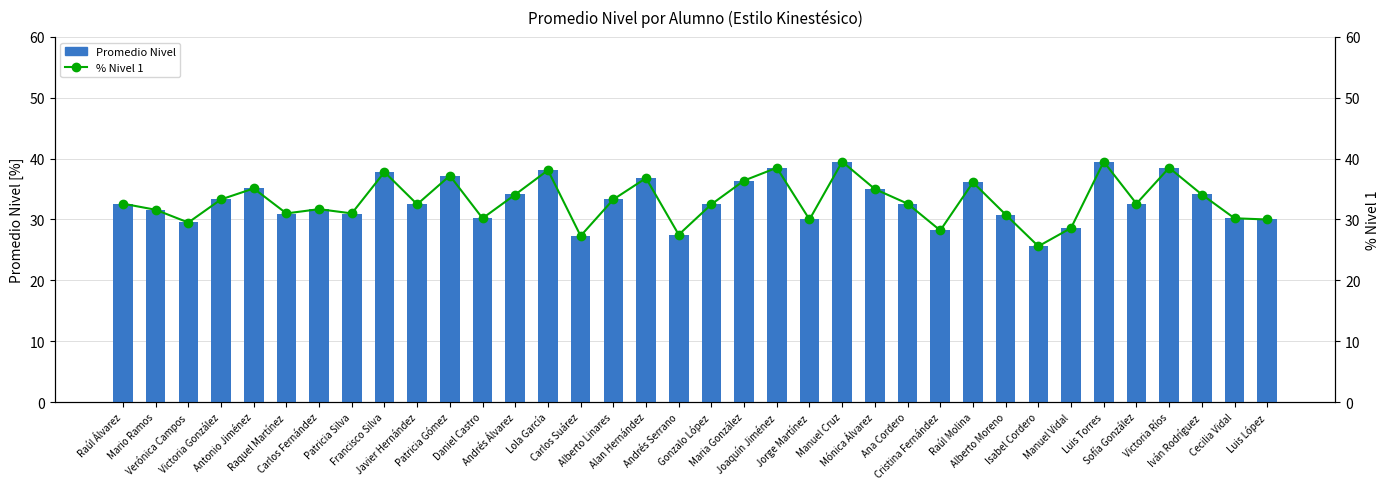

What is the maximum value for Promedio Nivel?

39.5